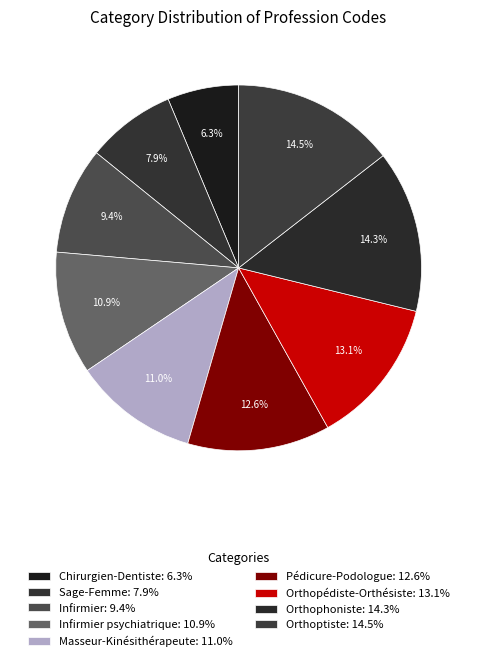

Count the number of slices in the pie.

9